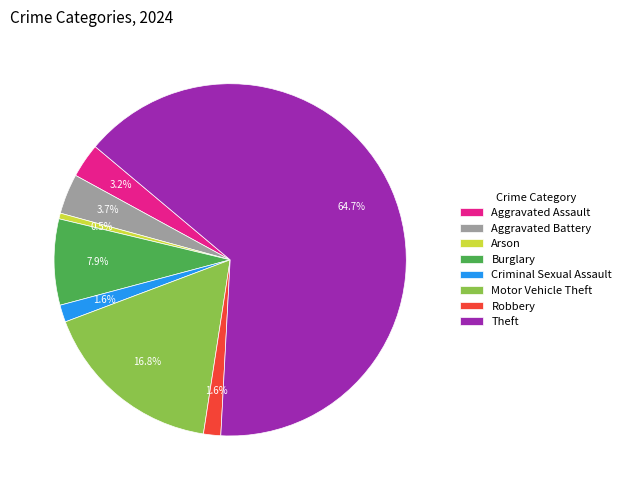

Approximately how many times larger is the value at Aggravated Assault compared to Robbery?

2.0